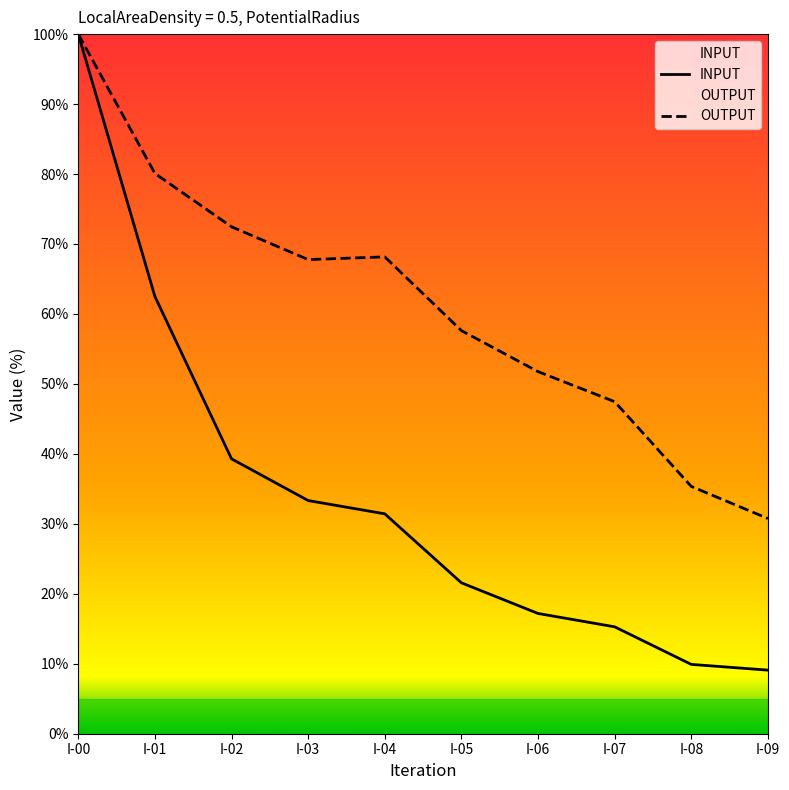

Between I-03 and I-04, which series saw the biggest shift?

INPUT